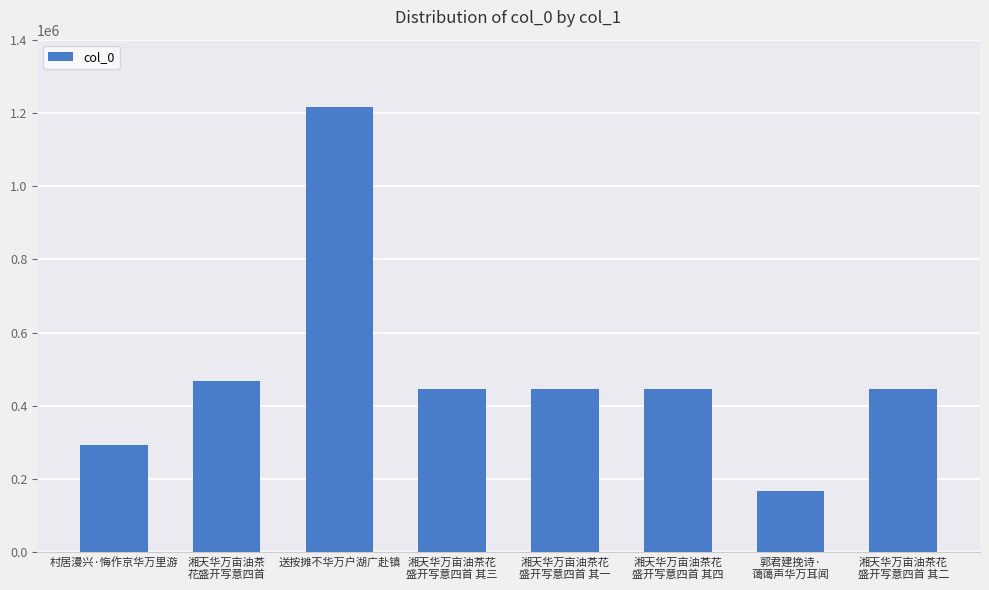

The value at 湘天华万亩油茶花
盛开写意四首 其一 is 258832. True or false?

False